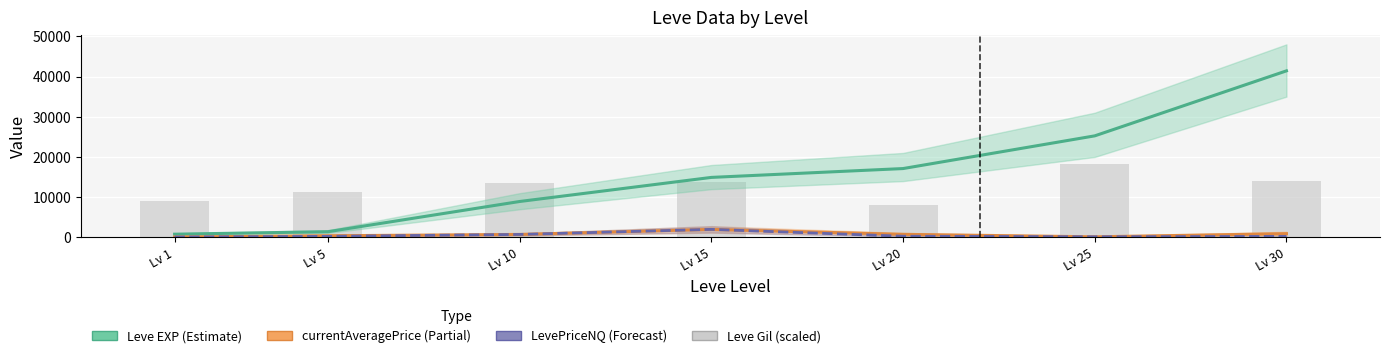

Between Lv 25 and Lv 20, which is larger?

Lv 25